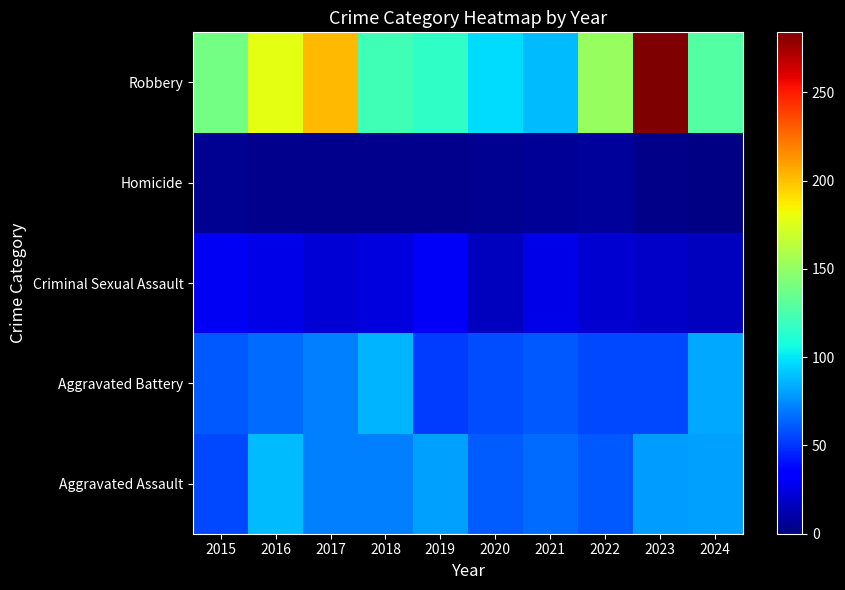

Which category has the highest value across all series?

2023